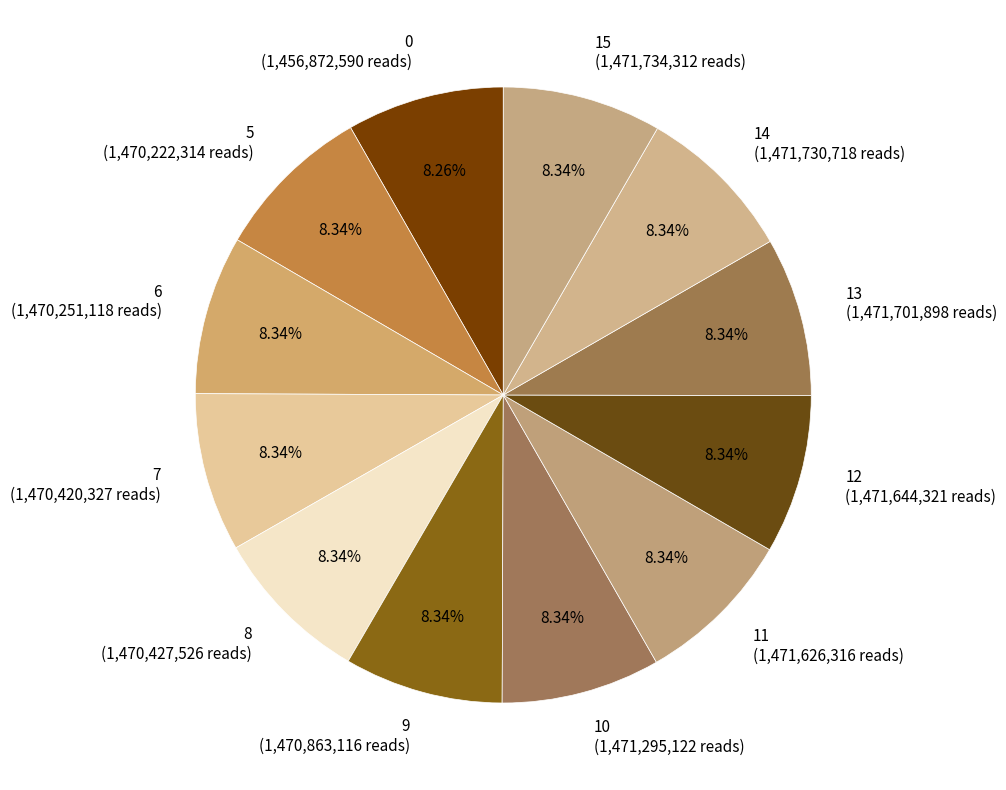

To the nearest percent, what percentage of the pie is 7?

8%